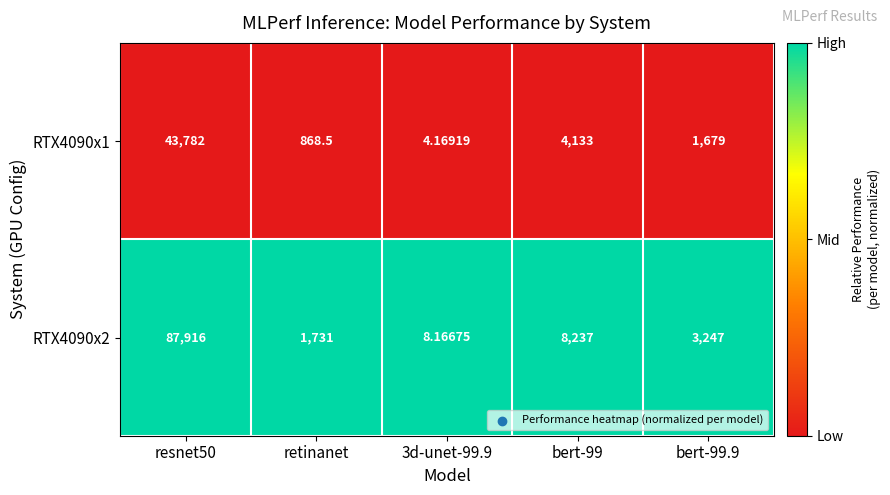

What is the total value across all series at bert-99?

12370.0